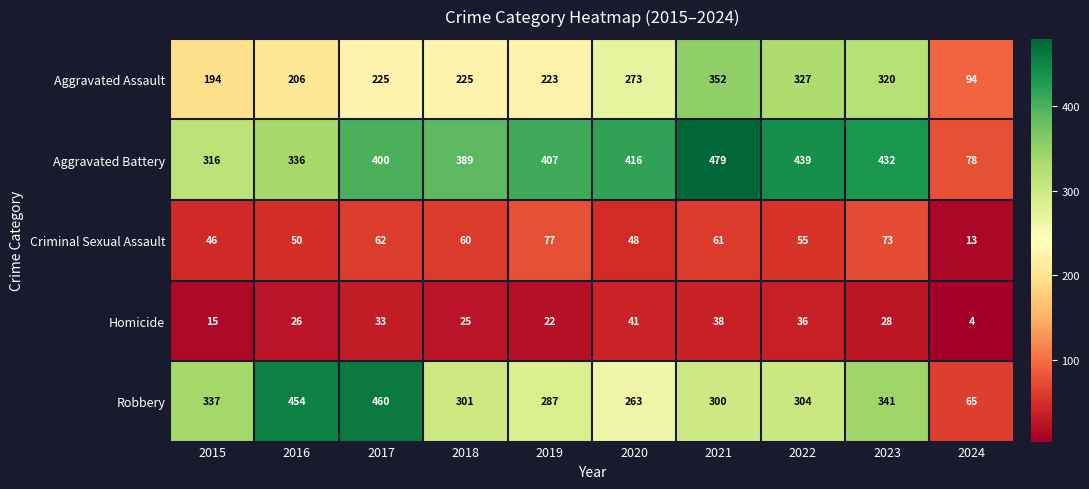

What is the spread (max minus min) of values at 2017?

427